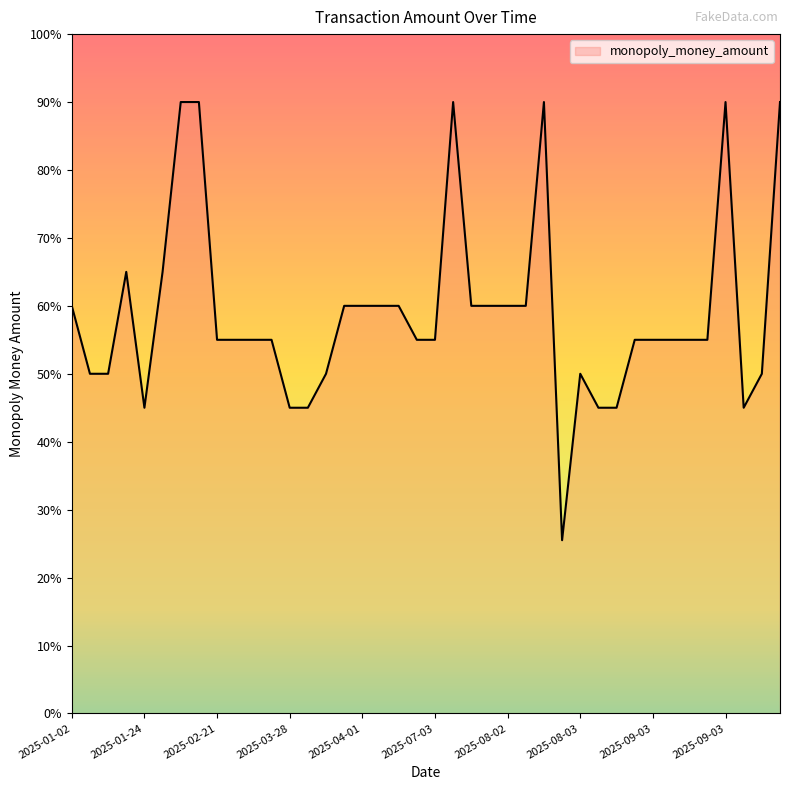

Does the chart have visible grid lines?

No